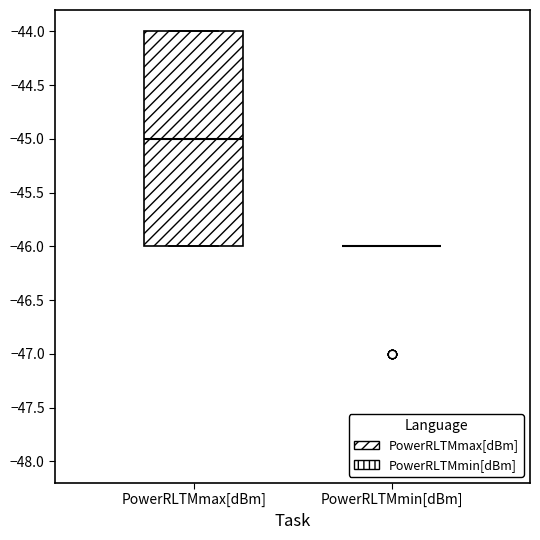

Which box is the tallest, from its lower edge to its upper edge?

PowerRLTMmax[dBm]